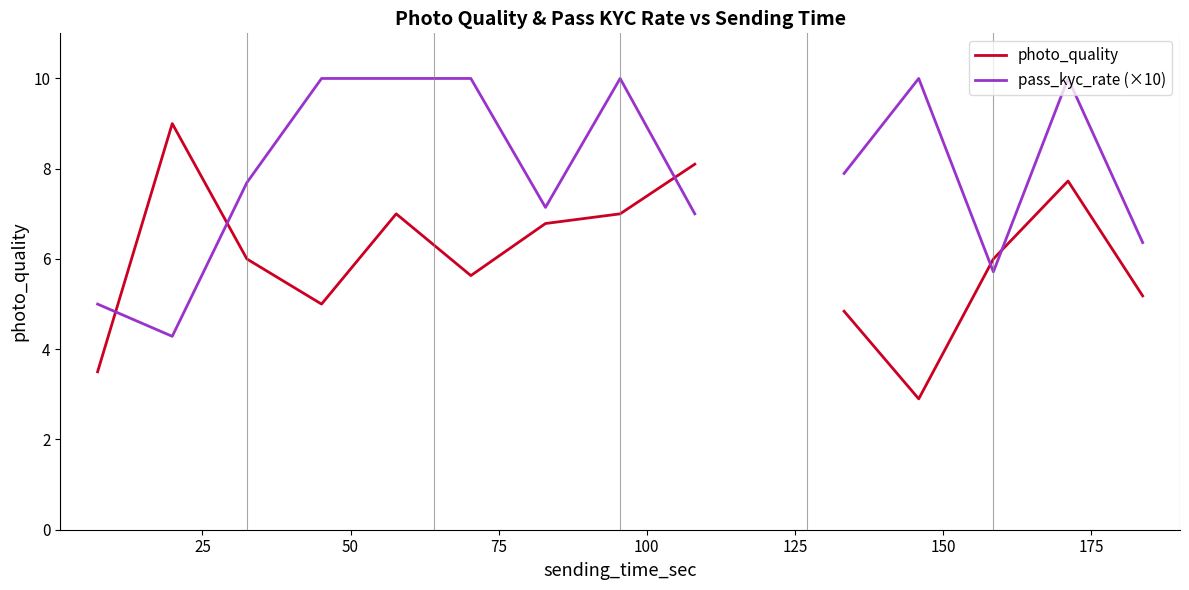

What is the highest value of the photo_quality series?

9.0